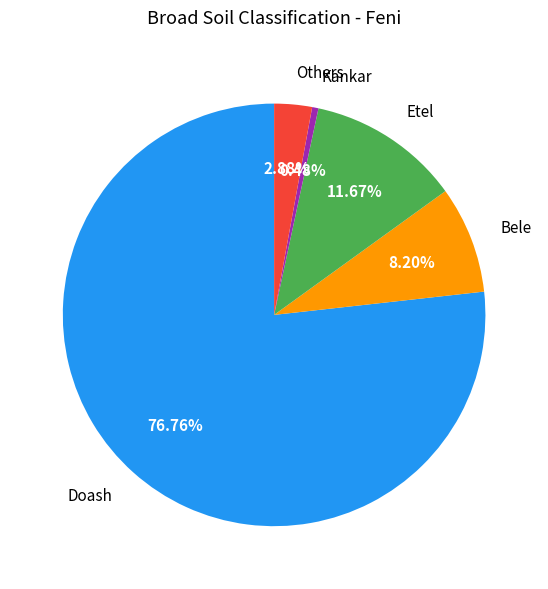

Combined, do Kankar and Doash account for over 50%?

Yes